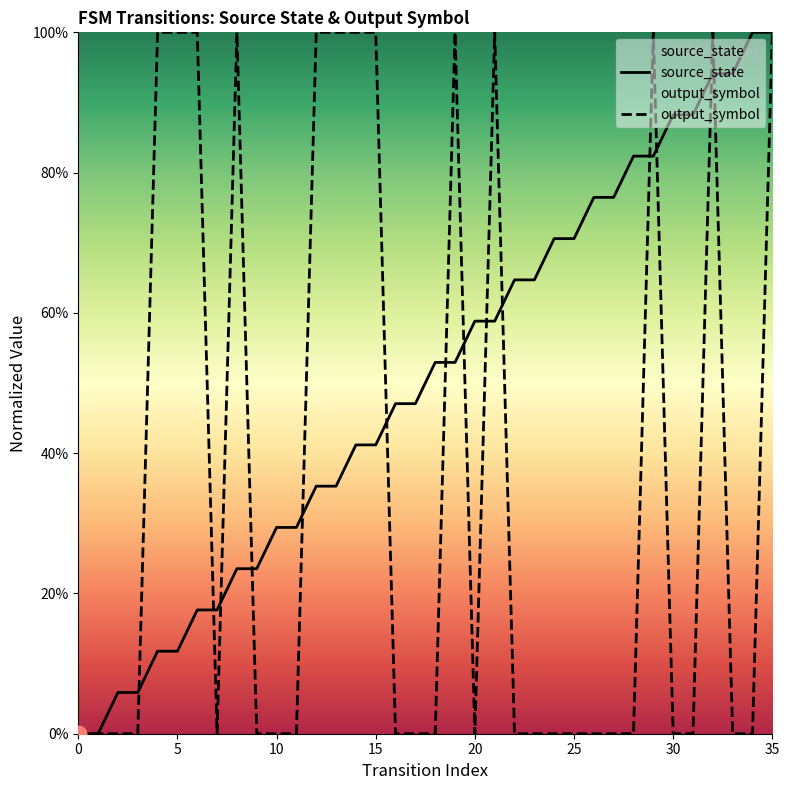

Which category has the highest value in the output_symbol series?

4